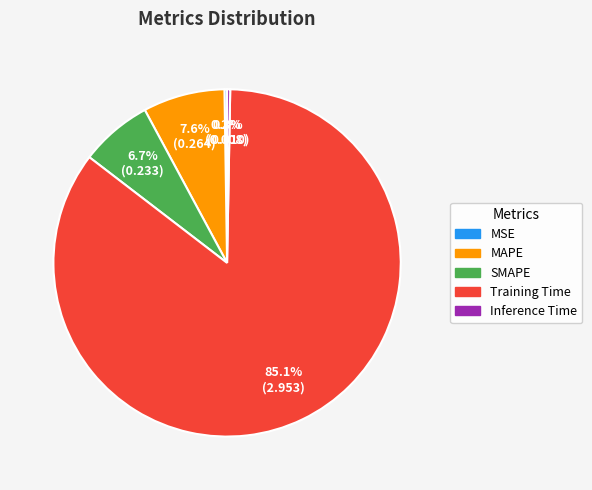

What is the largest slice in the pie chart?

Training Time